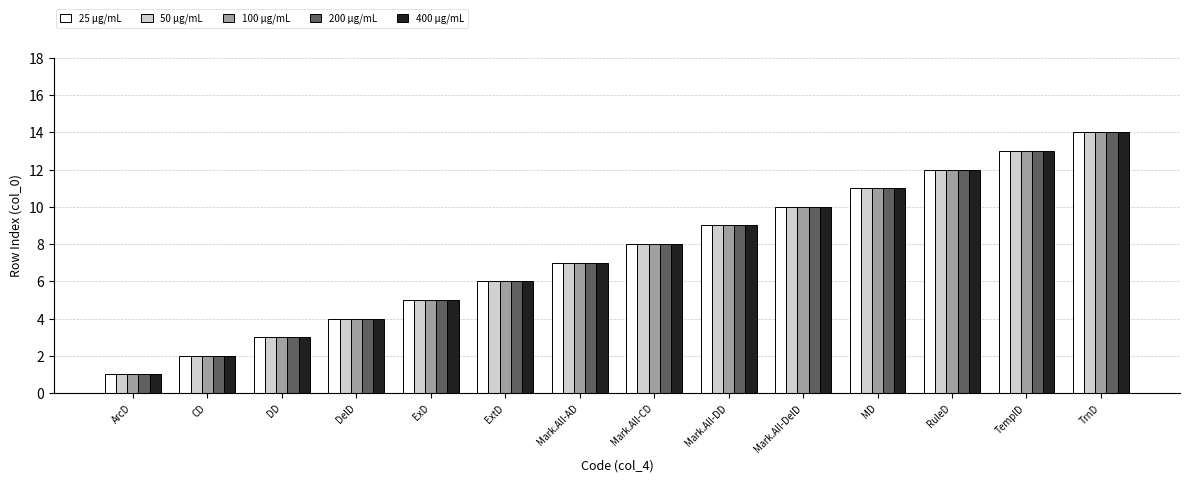

List the labels in order of 25 µg/mL value, largest first.

TrnD, TemplD, RuleD, MD, Mark.All-DelD, Mark.All-DD, Mark.All-CD, Mark.All-AD, ExtD, ExD, DelD, DD, CD, ArcD